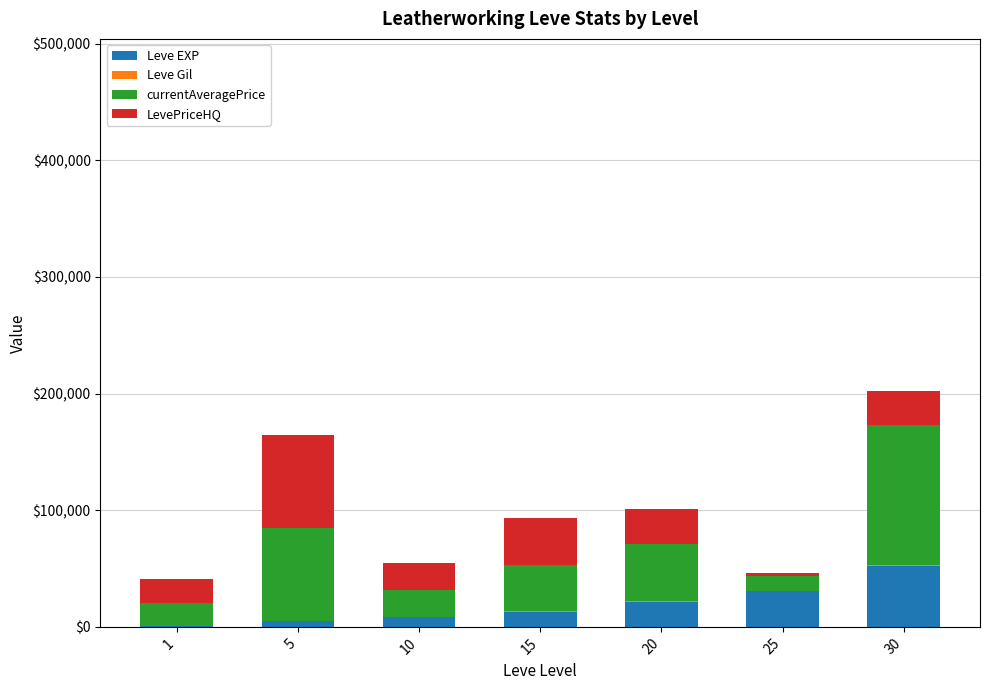

Is it true that currentAveragePrice equals 80000 at 5?

True